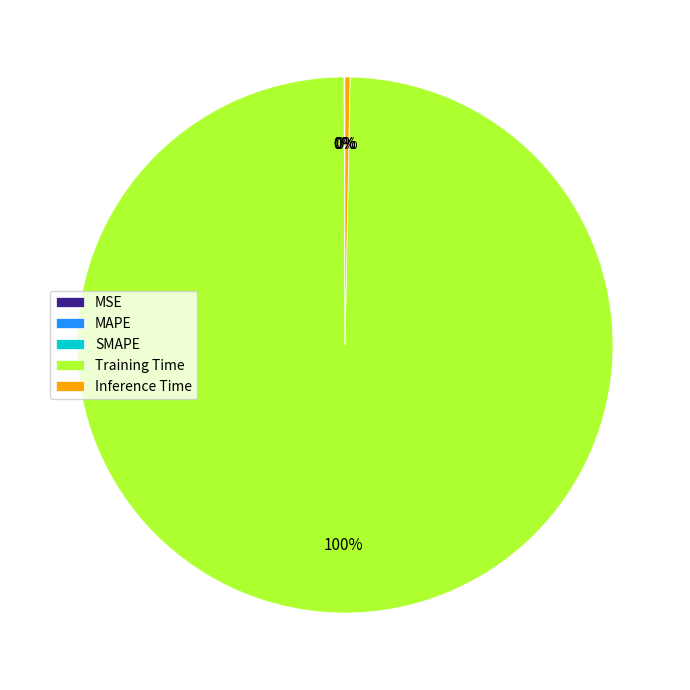

Which slice is the largest?

Training Time